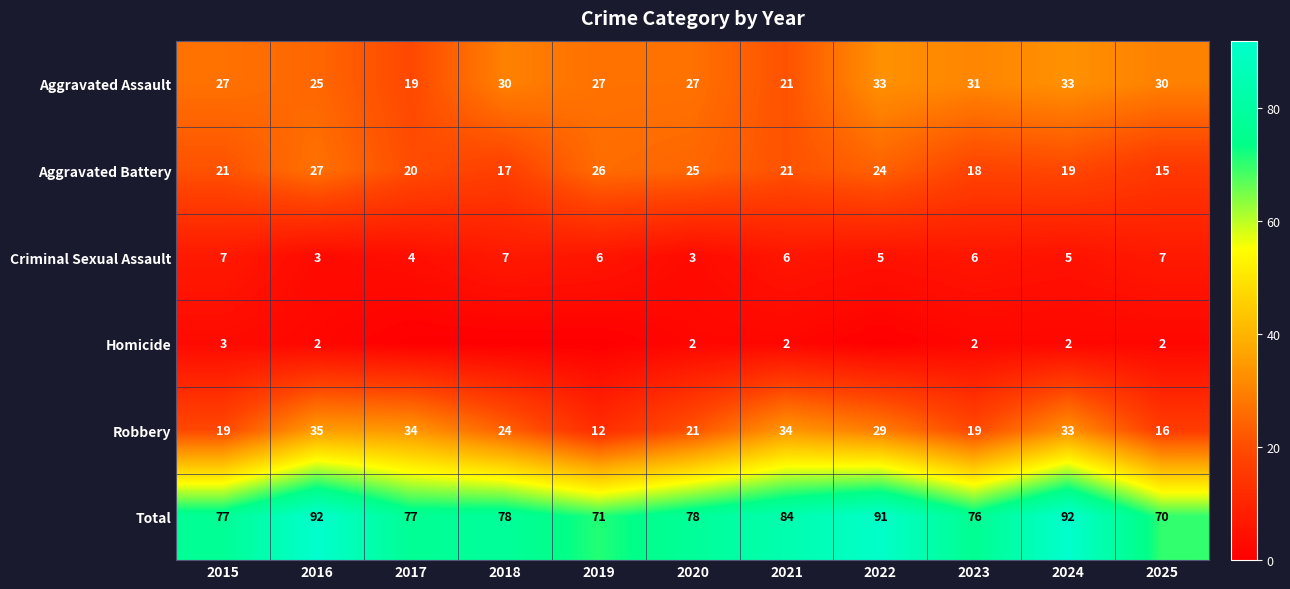

What is the spread (max minus min) of values at 2025?

68